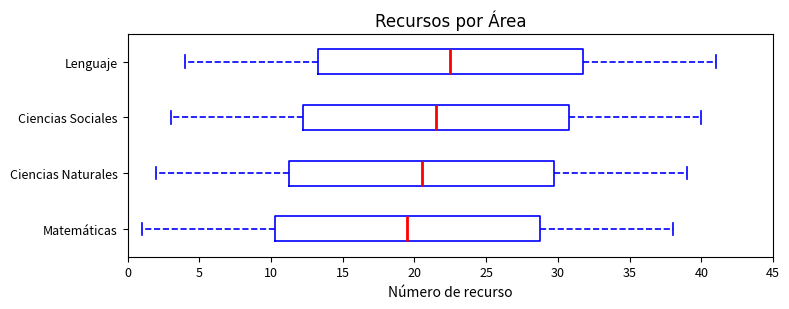

Where does the left whisker of the box for Lenguaje end on the x-axis? The values are not printed on the chart, so give them approximately, as read against the axis.

4.0